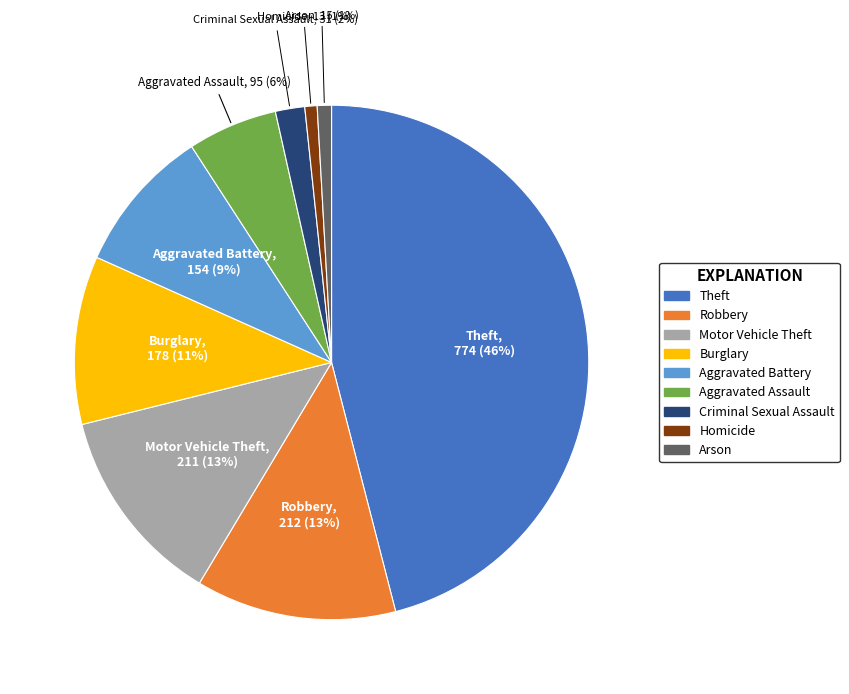

To the nearest percent, what percentage of the pie is Criminal Sexual Assault?

2%